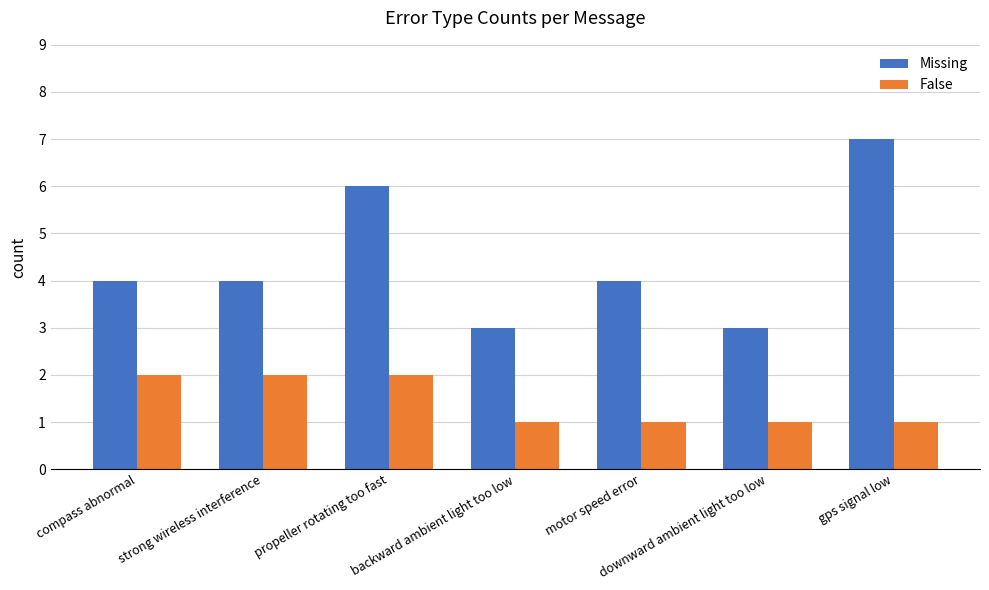

What is the sum of the False values at propeller rotating too fast and backward ambient light too low?

3